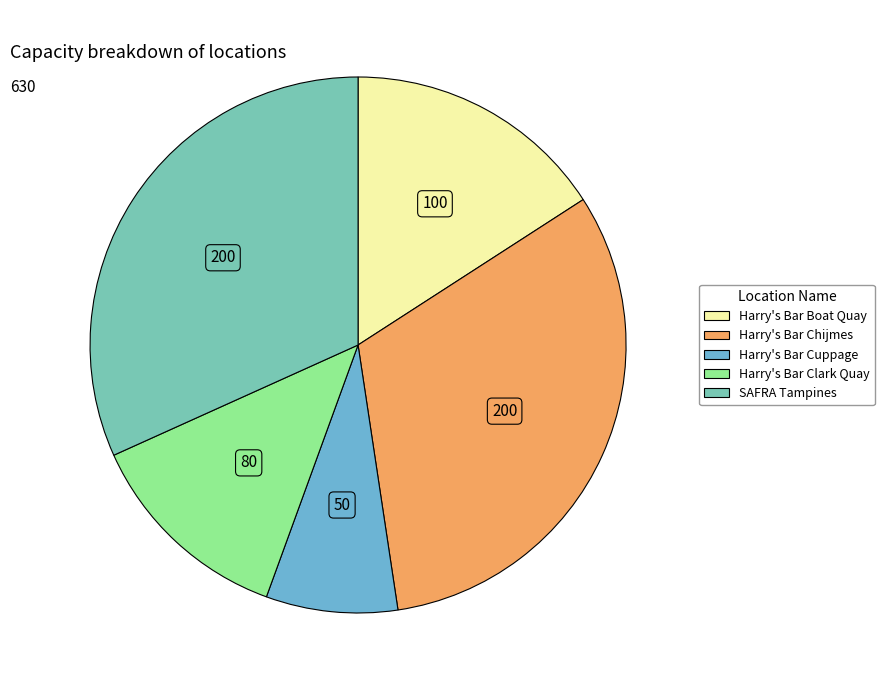

Is there a majority slice in this chart?

No